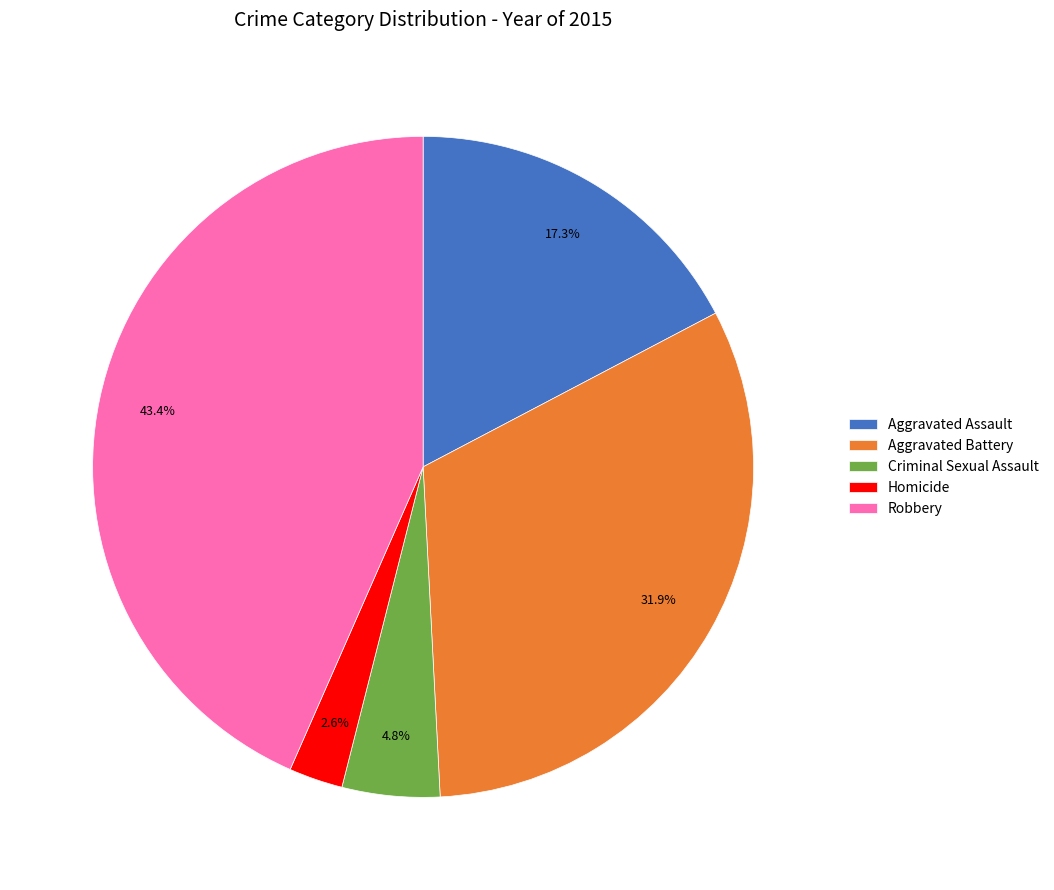

How many slices are in this pie chart?

5